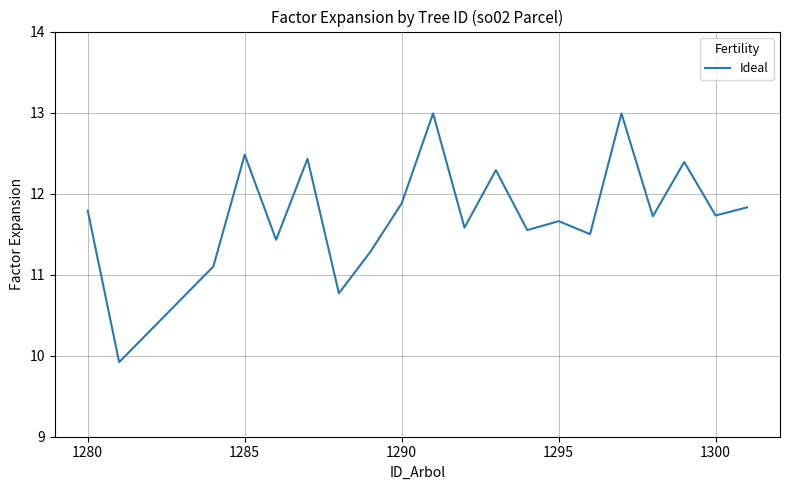

What is the difference between the maximum and minimum values?

3.1